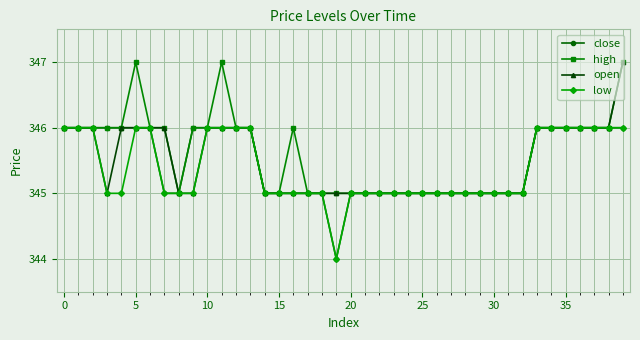

What is the lowest value of the high series?

345